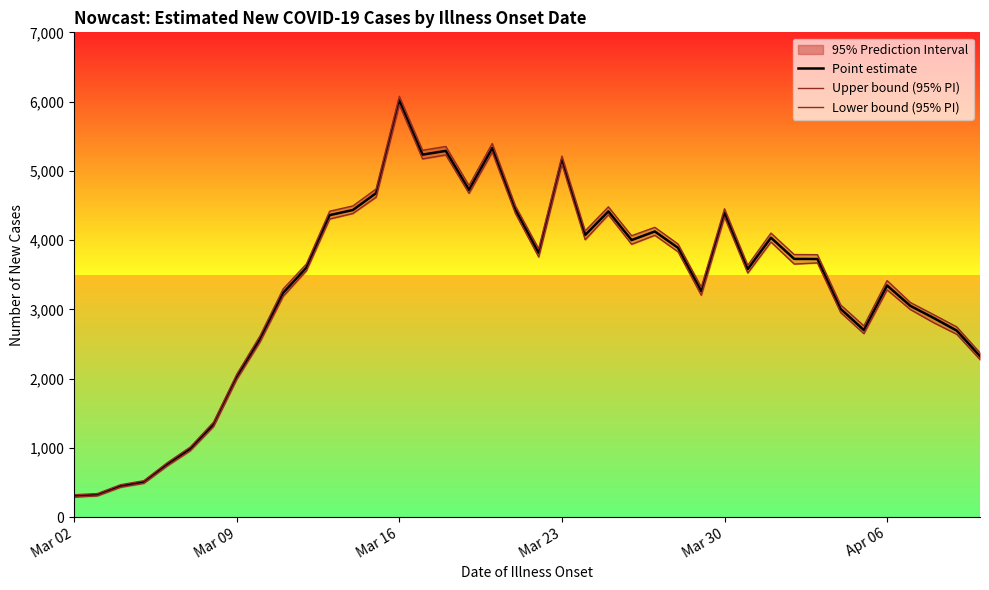

At which label does Lower bound (95% PI) reach its minimum?

Mar 02